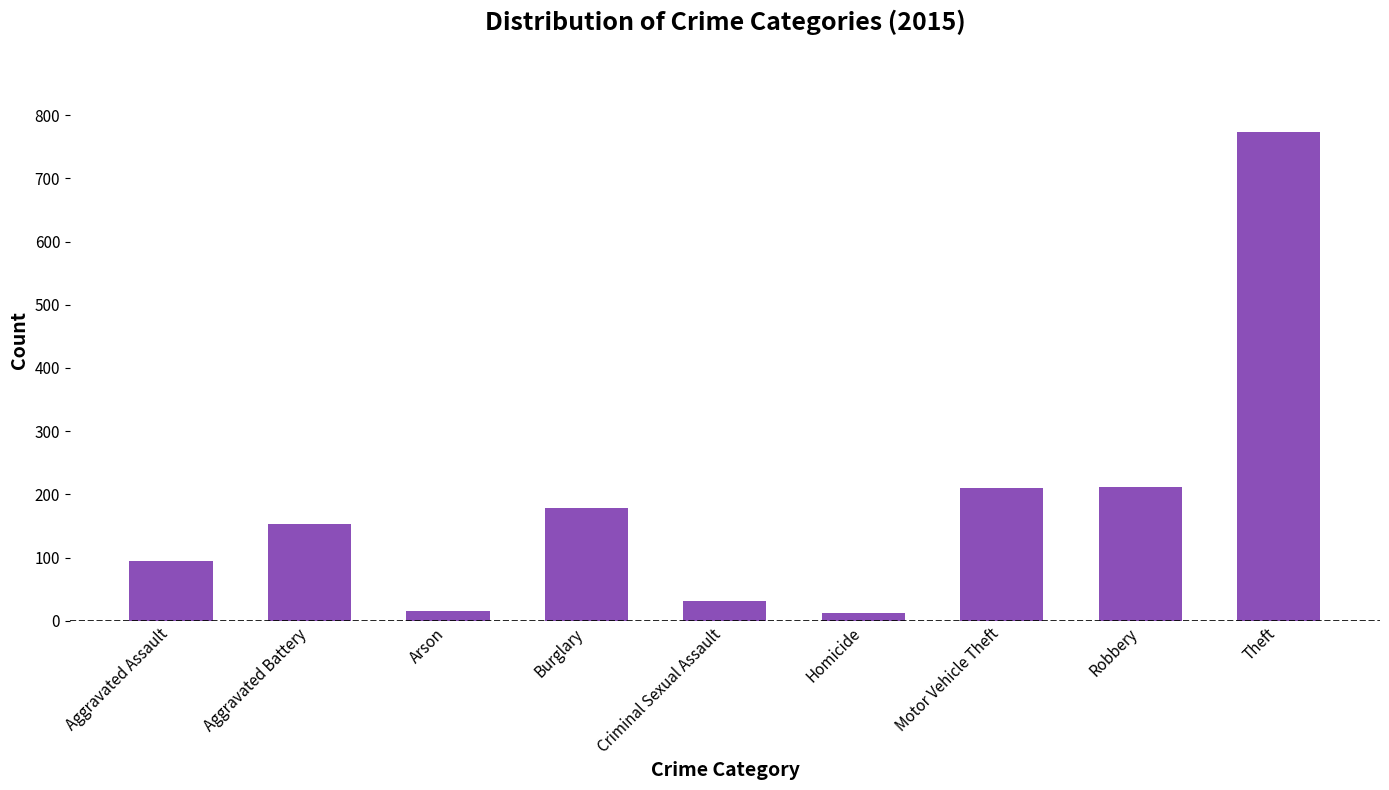

What is the average value?

187